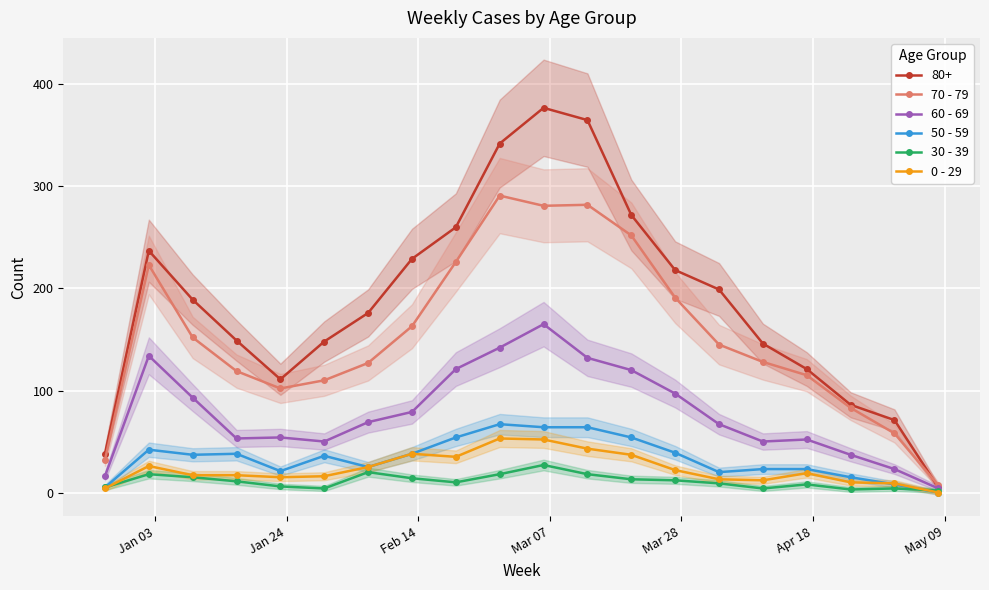

True or false: 50 - 59 has more than 2 points higher than both neighbors.

True